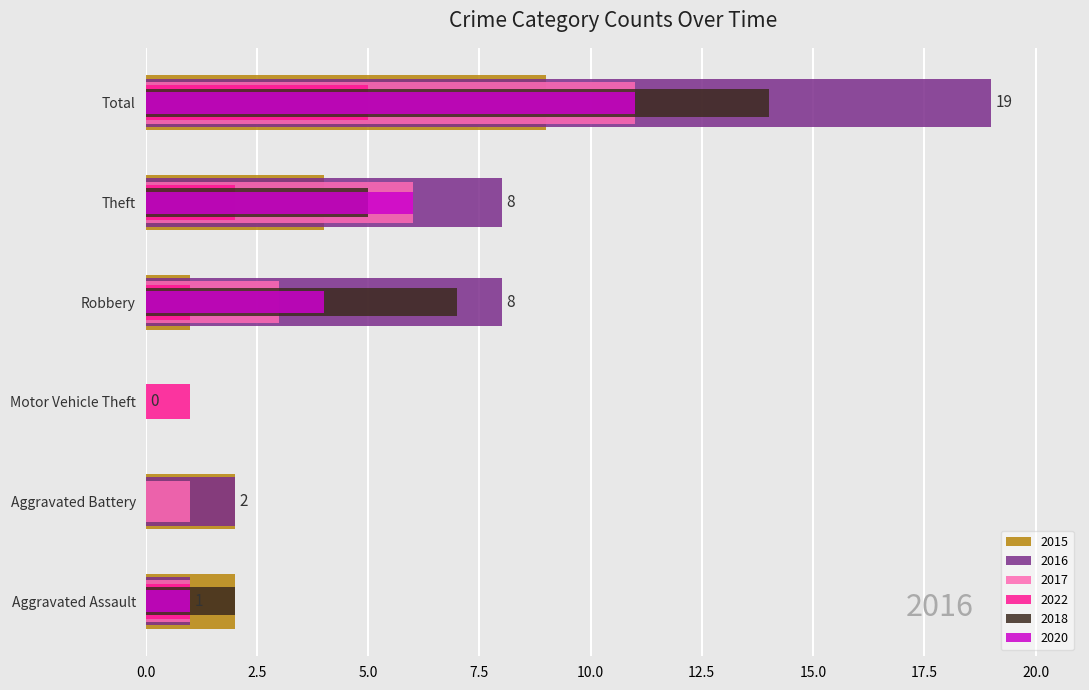

Which label corresponds to the smallest value in the chart?

Motor Vehicle Theft